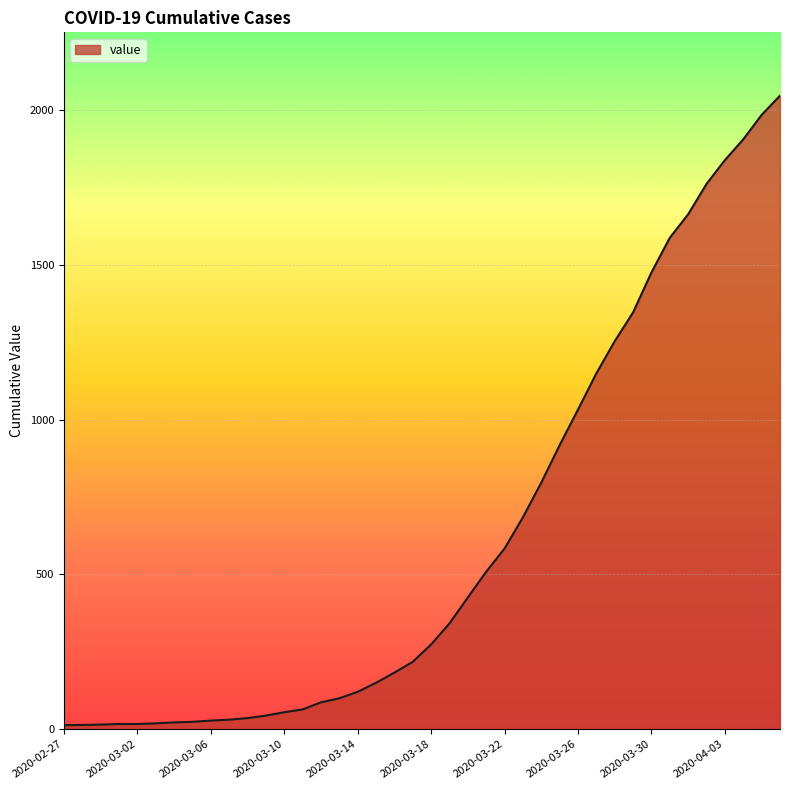

What is the maximum value shown in the chart?

2047